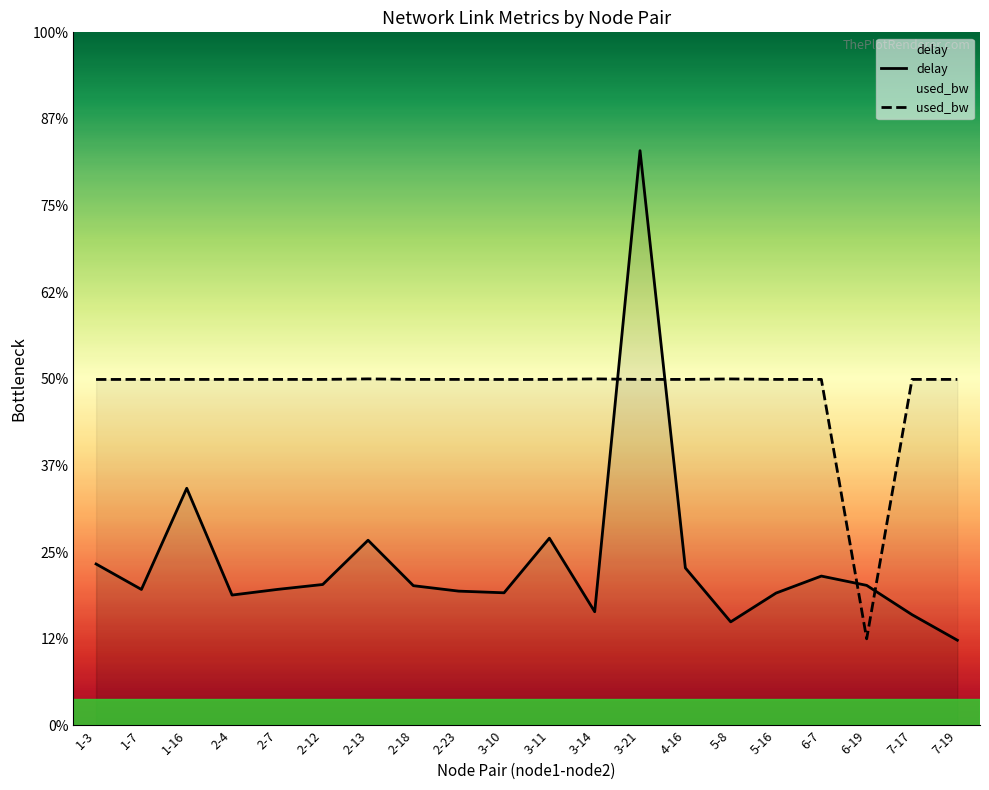

How many data points in delay are above 1?

19